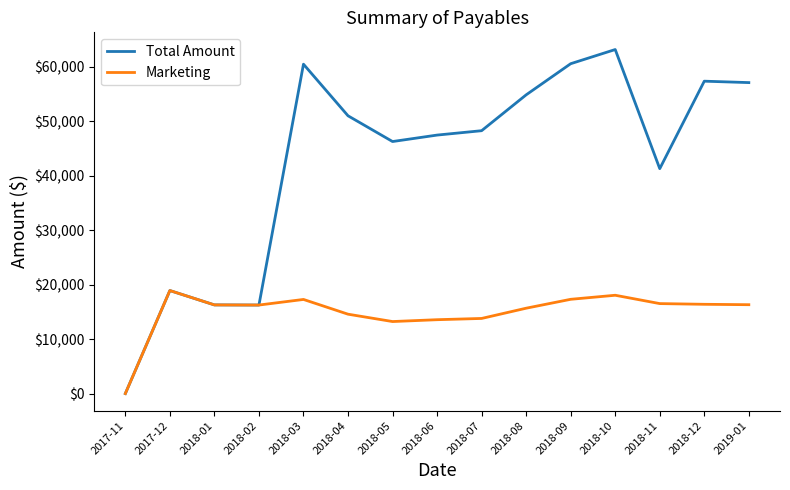

Rank the series at 2018-08 from highest to lowest value.

Total Amount, Marketing